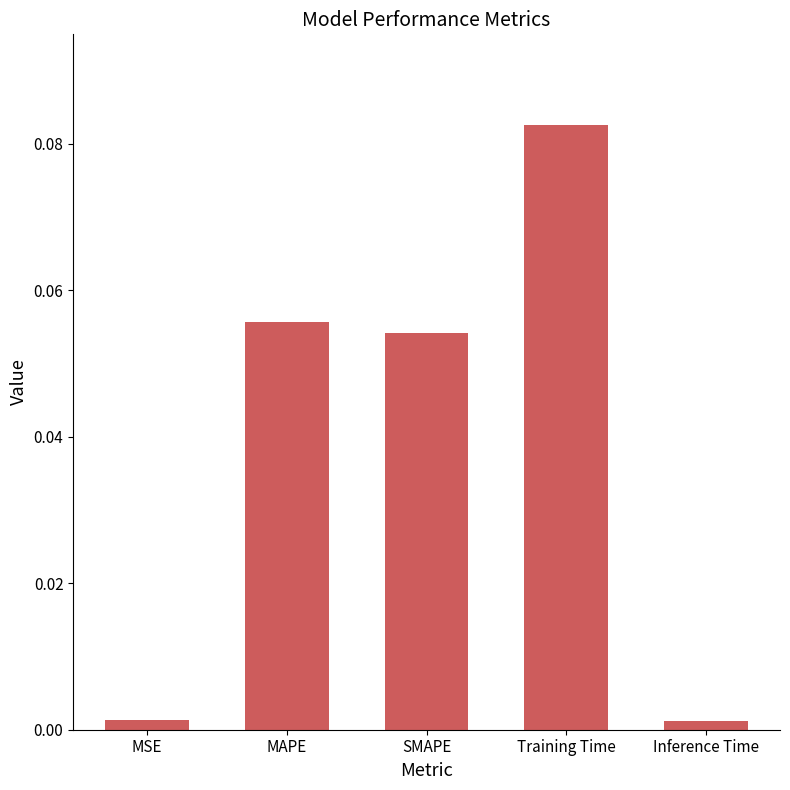

What is the label of the 3rd bar from the left?

SMAPE